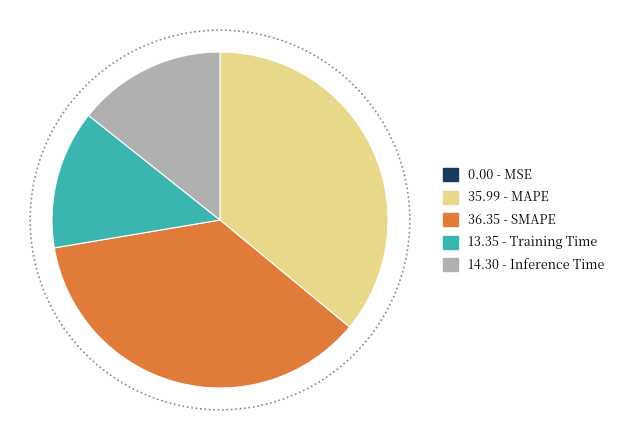

To the nearest percent, what is the difference between the largest and smallest slice percentages?

36%